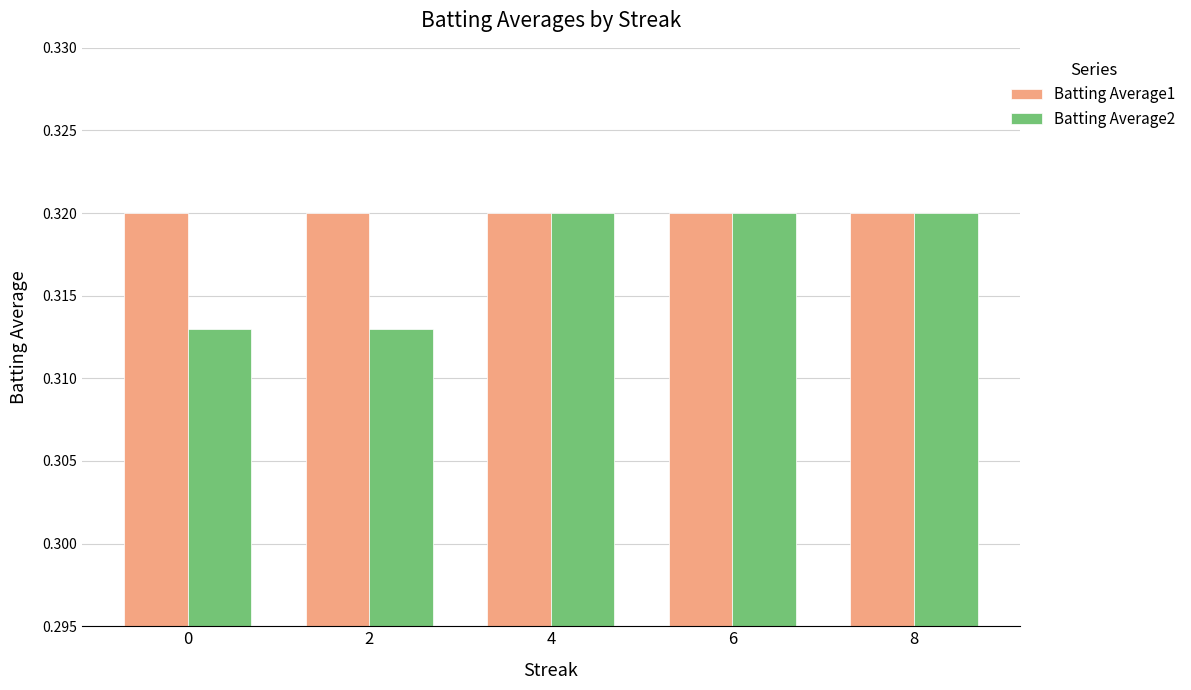

Rank the series by their average value, from lowest to highest.

Batting Average2, Batting Average1